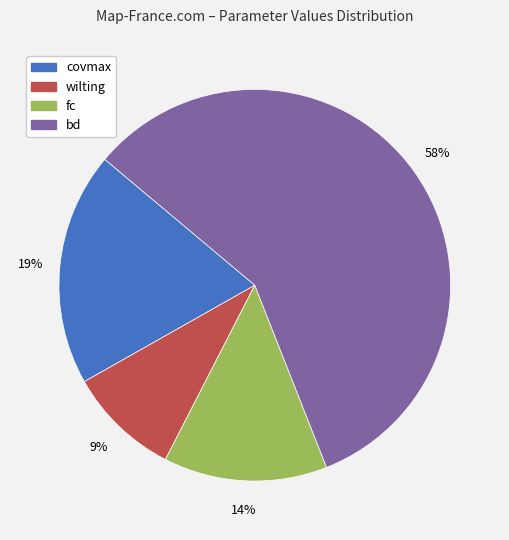

Is bd the majority of the pie?

Yes